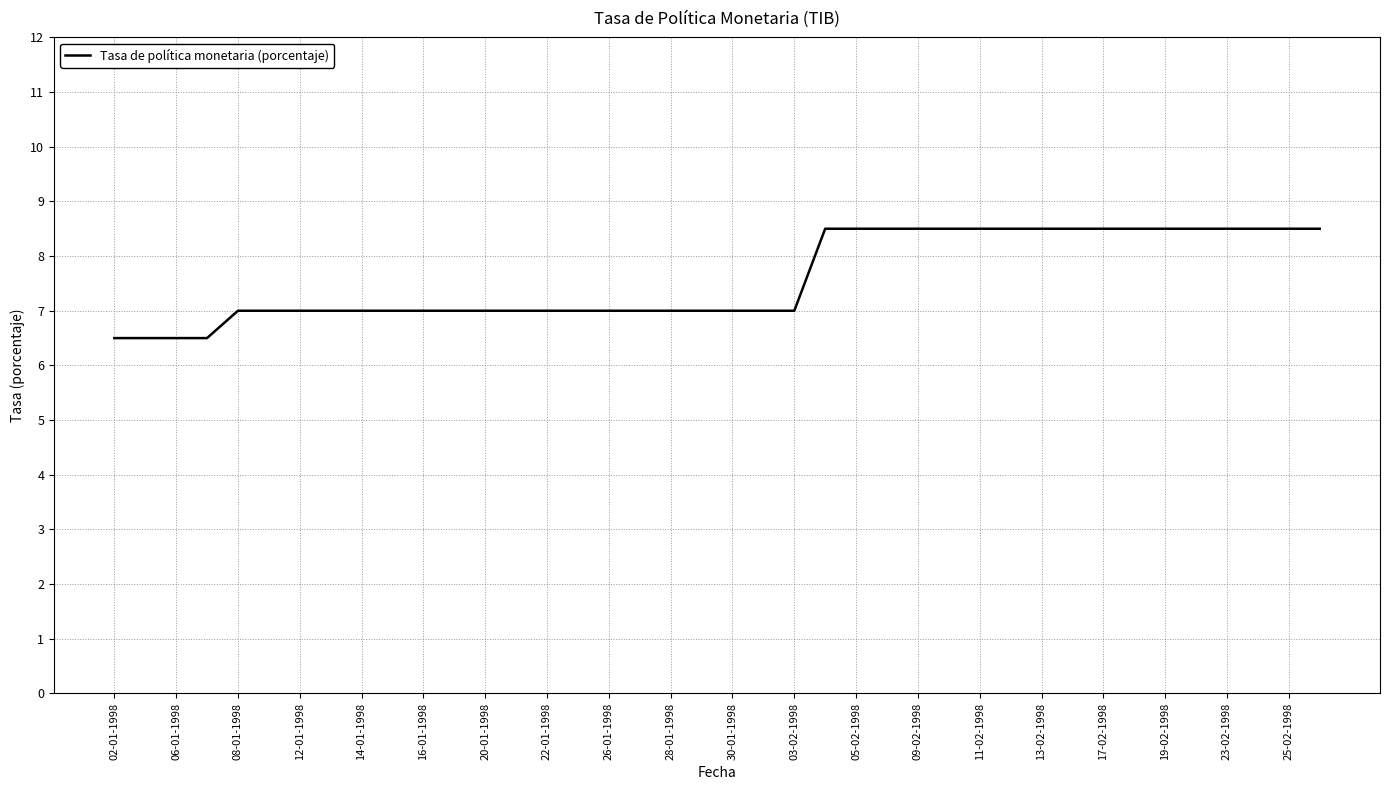

What is the greatest value displayed?

8.5